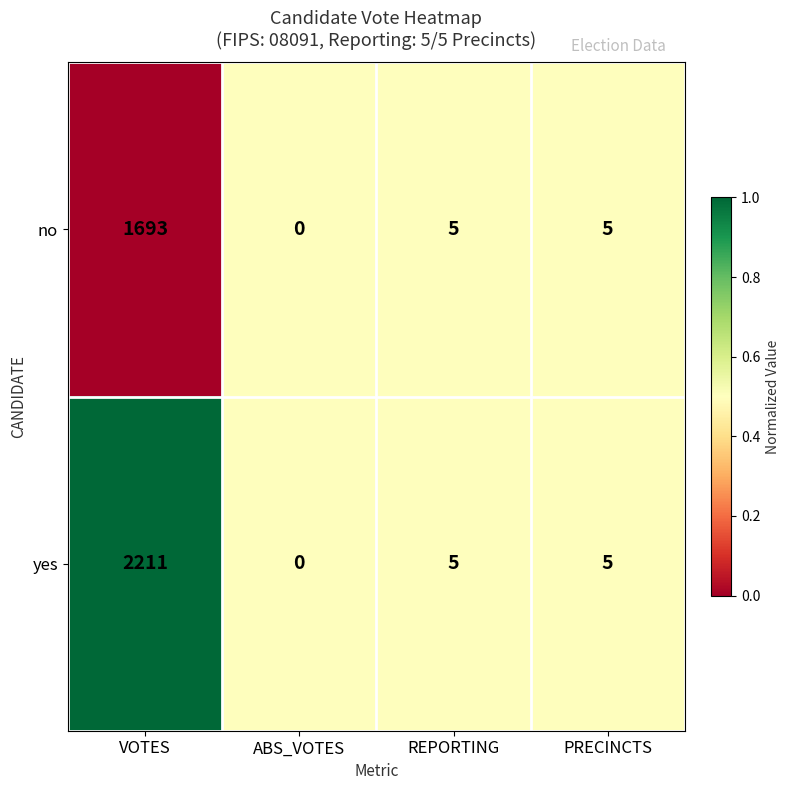

Reading left to right, what are all the values shown in this chart?

no: VOTES=1693	ABS_VOTES=0	REPORTING=5	PRECINCTS=5
yes: VOTES=2211	ABS_VOTES=0	REPORTING=5	PRECINCTS=5